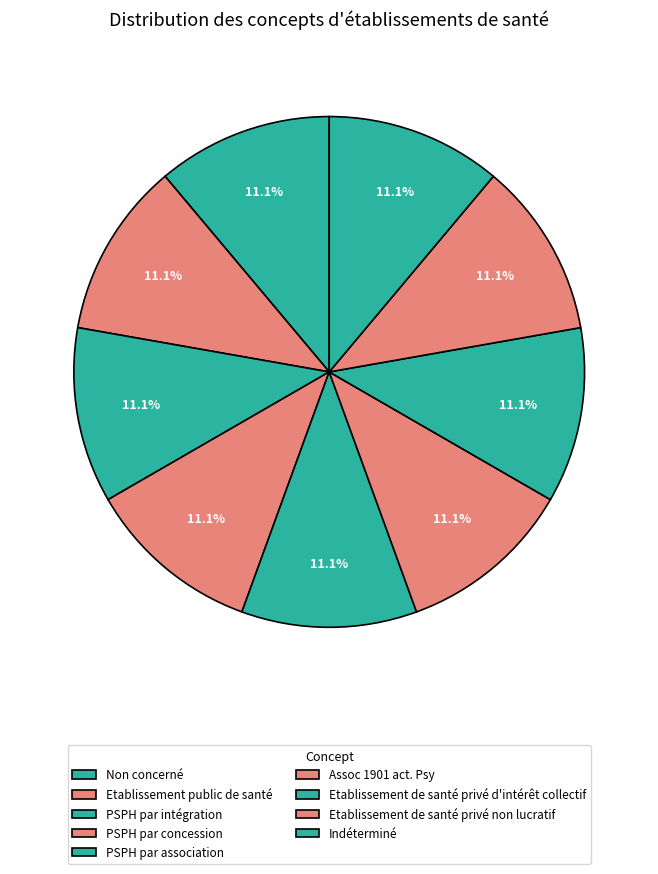

How much of the chart is everything except PSPH par association?

88.9%